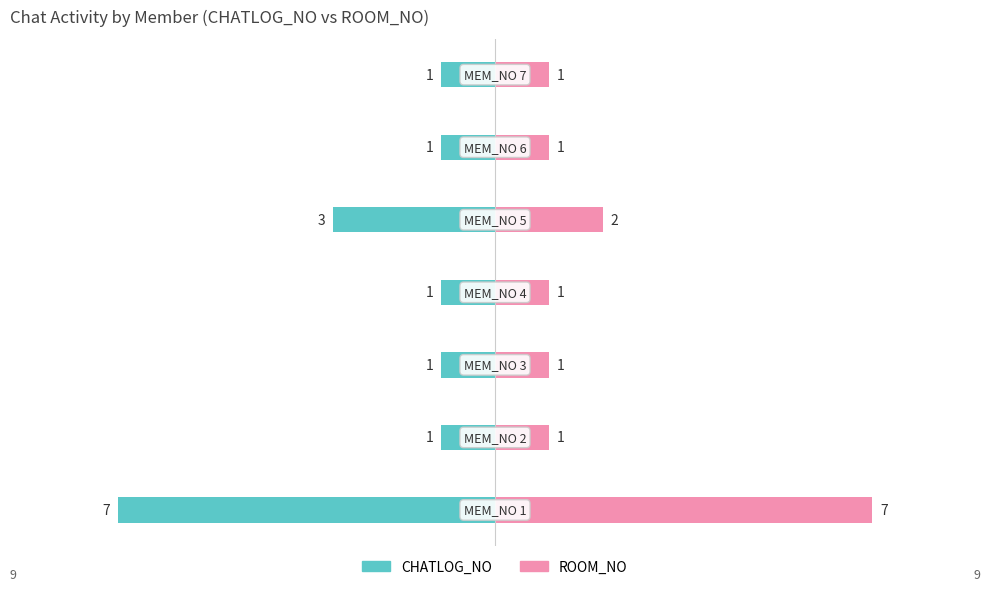

At how many categories does at least one series exceed 4?

1